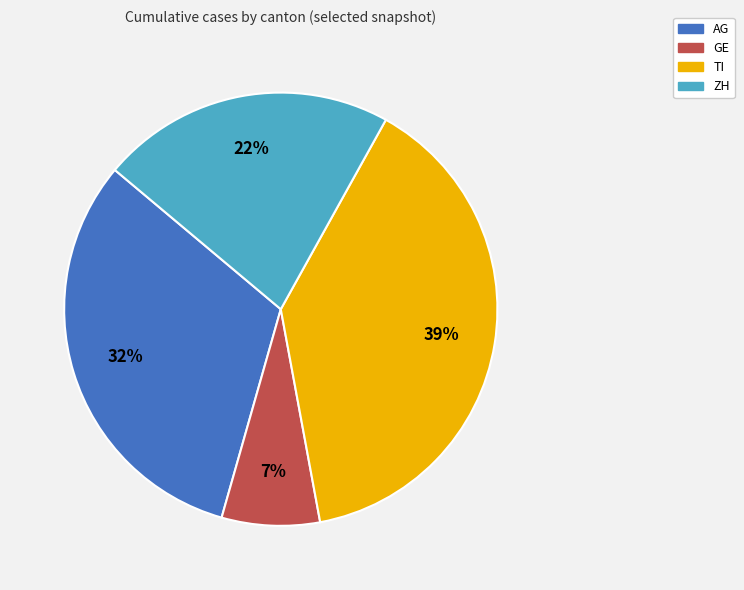

True or false: GE accounts for 7% of the total.

True